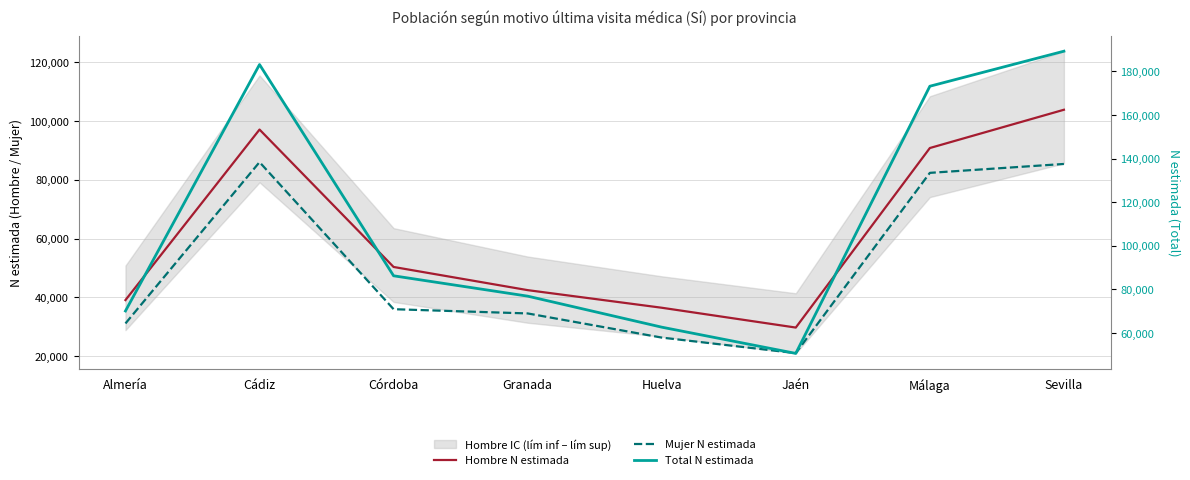

What is the total value across all series at Huelva?

125433